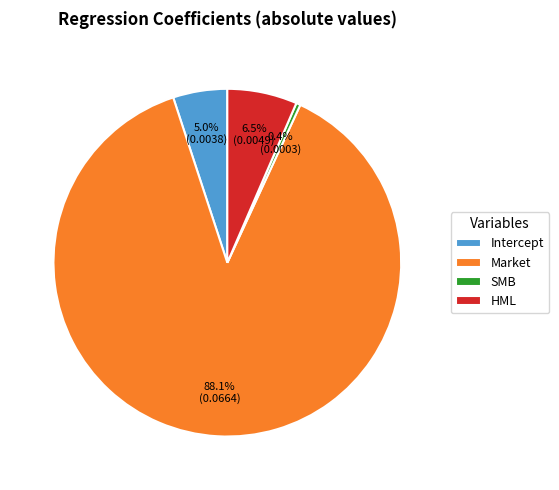

What percentage is the Intercept slice, to the nearest percent?

5%